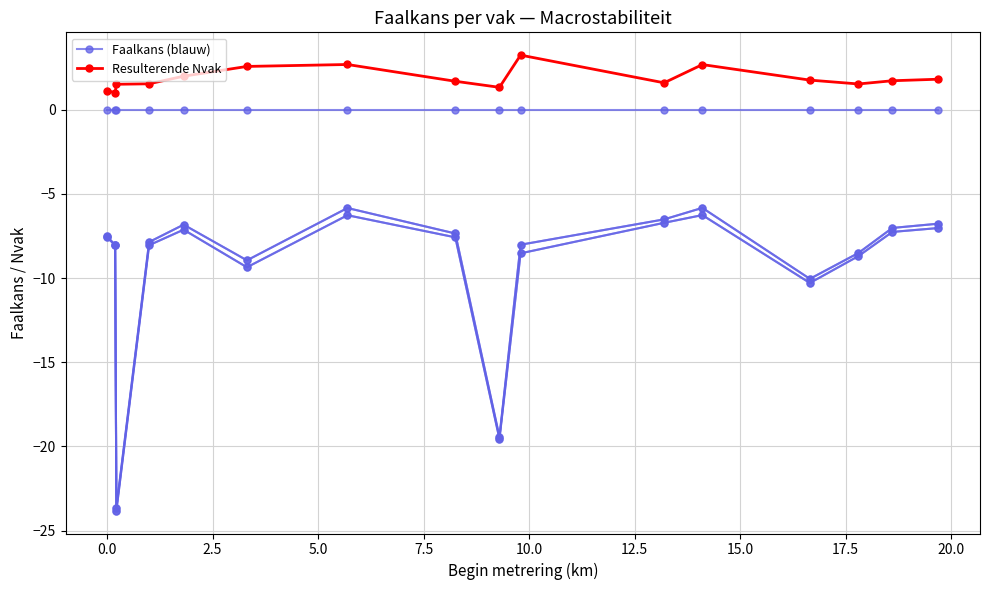

What is the minimum value for Resulterende Nvak?

1.0